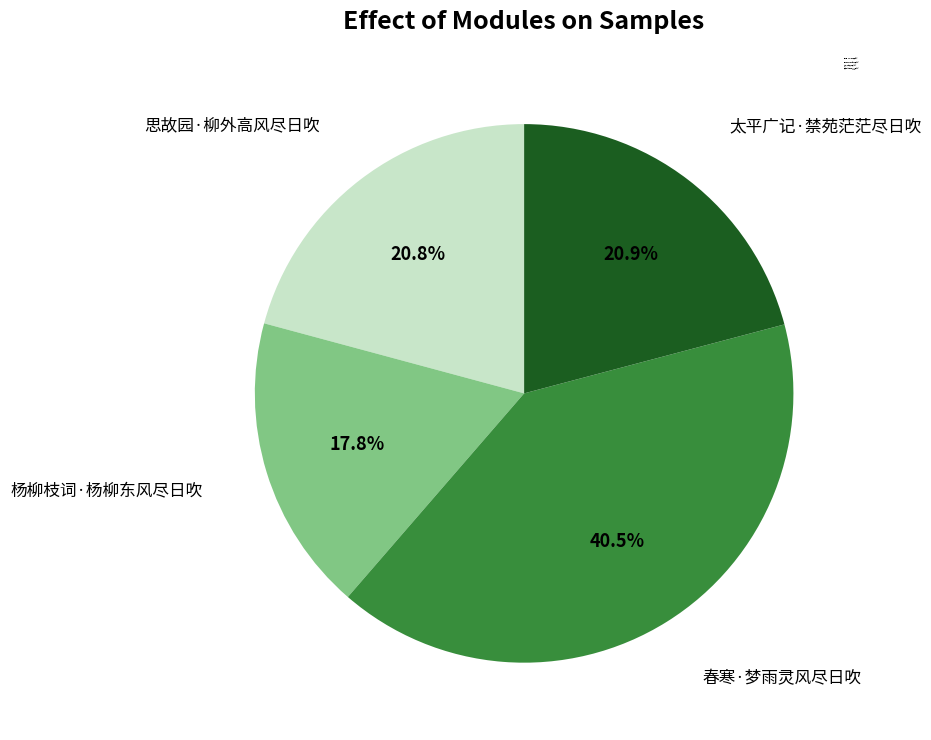

Count the number of slices in the pie.

4